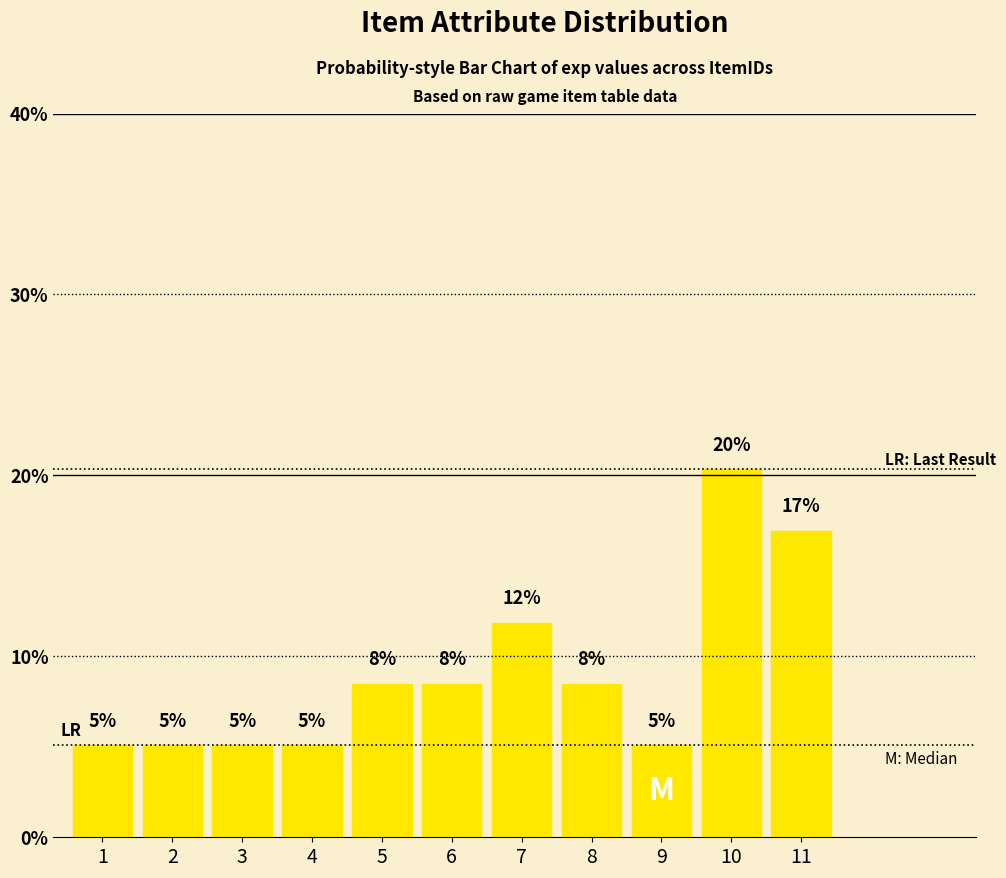

Is it true that the value at 3 is 6.8?

False